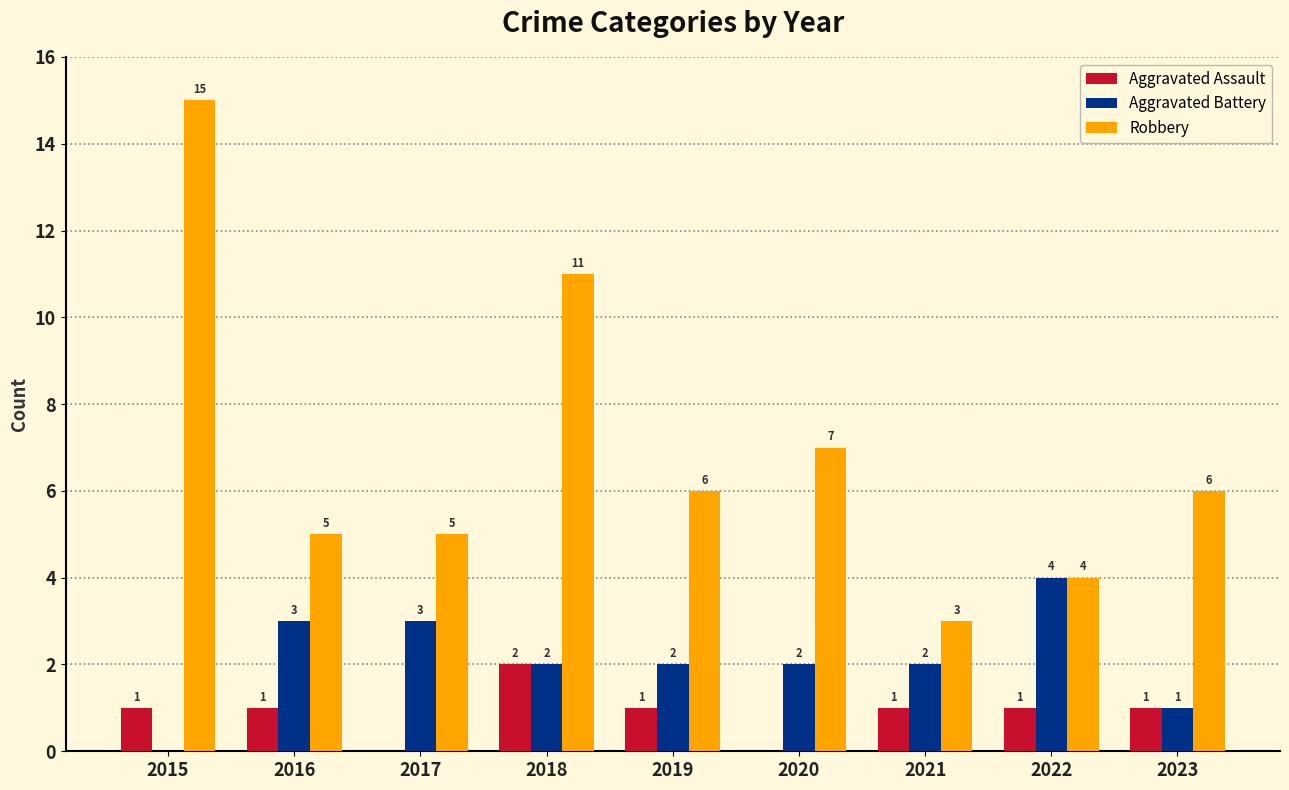

What is the sum of all Aggravated Assault values?

8